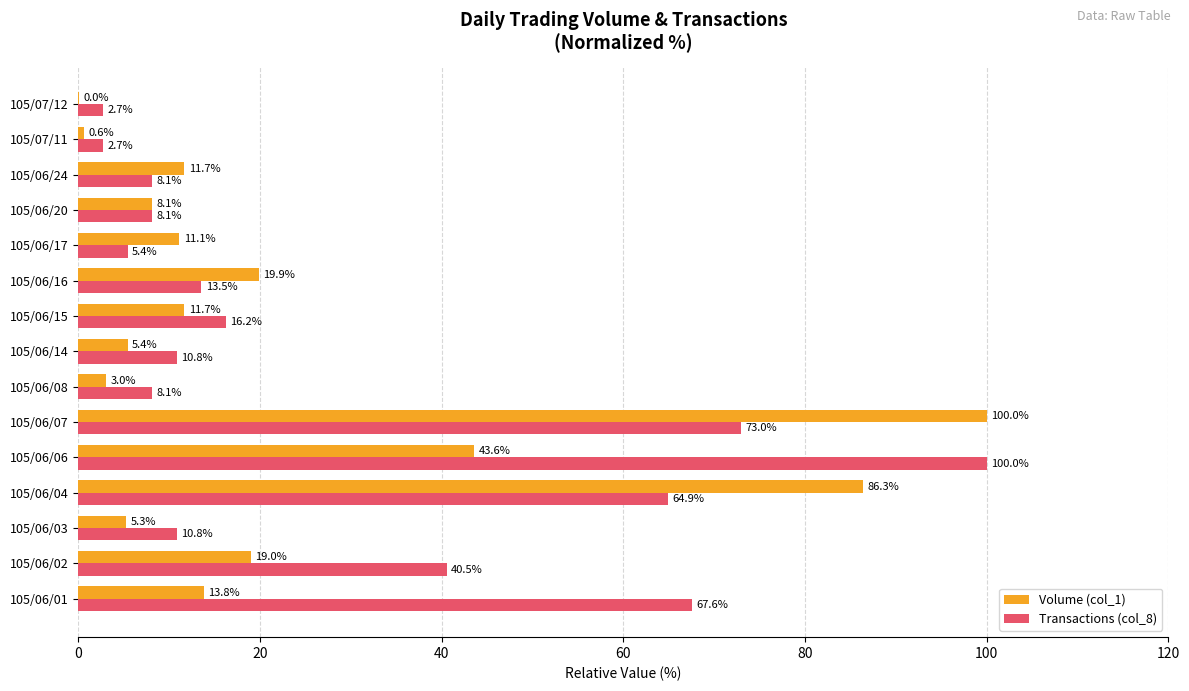

The Transactions (col_8) series shows 67.6 at 105/06/01. True or false?

True